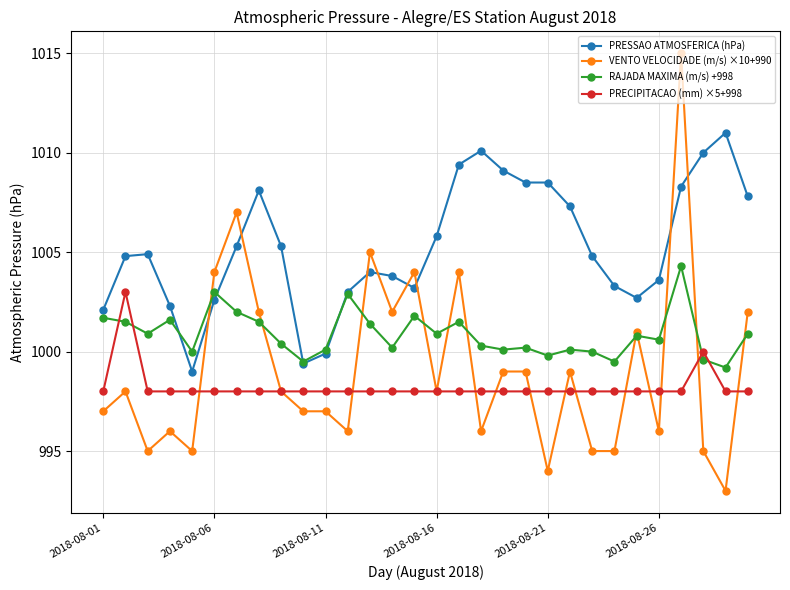

What are all the series names shown in the legend?

PRESSAO ATMOSFERICA (hPa), VENTO VELOCIDADE (m/s) ×10+990, RAJADA MAXIMA (m/s) +998, PRECIPITACAO (mm) ×5+998